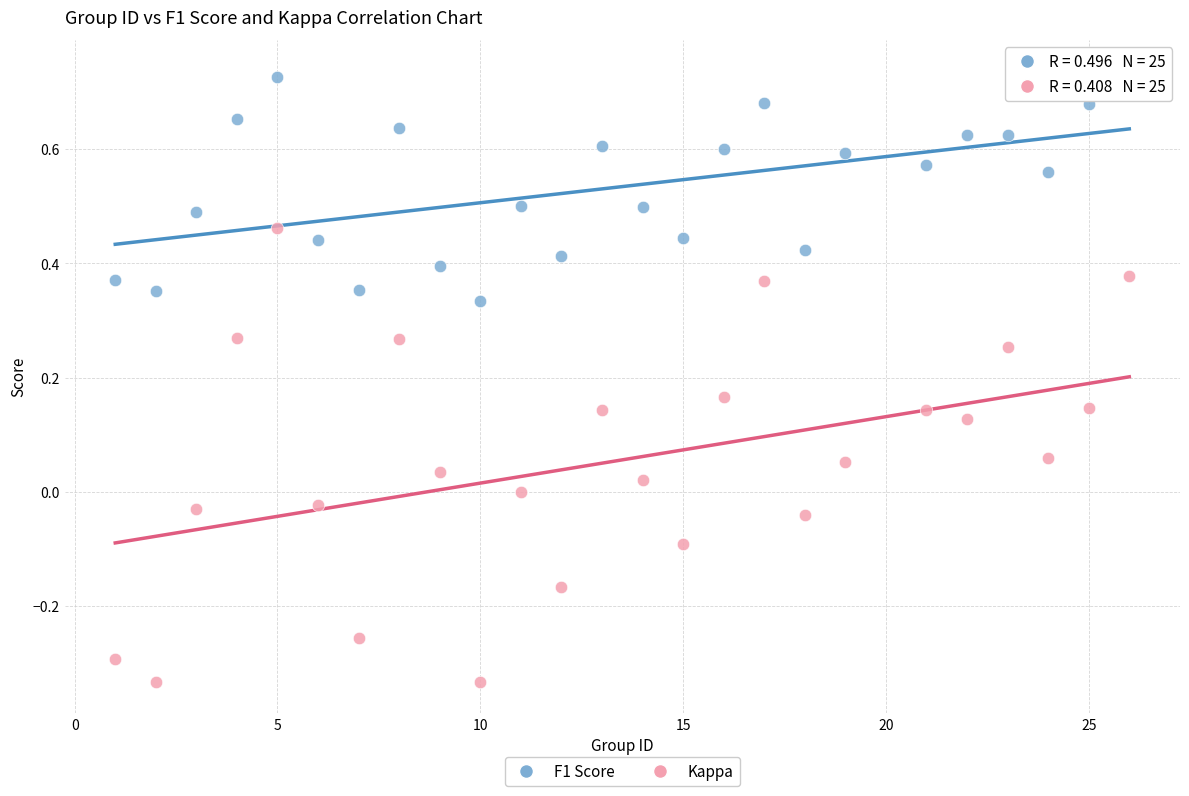

Across all data points, what is the range of Y values (max minus min)?

1.1